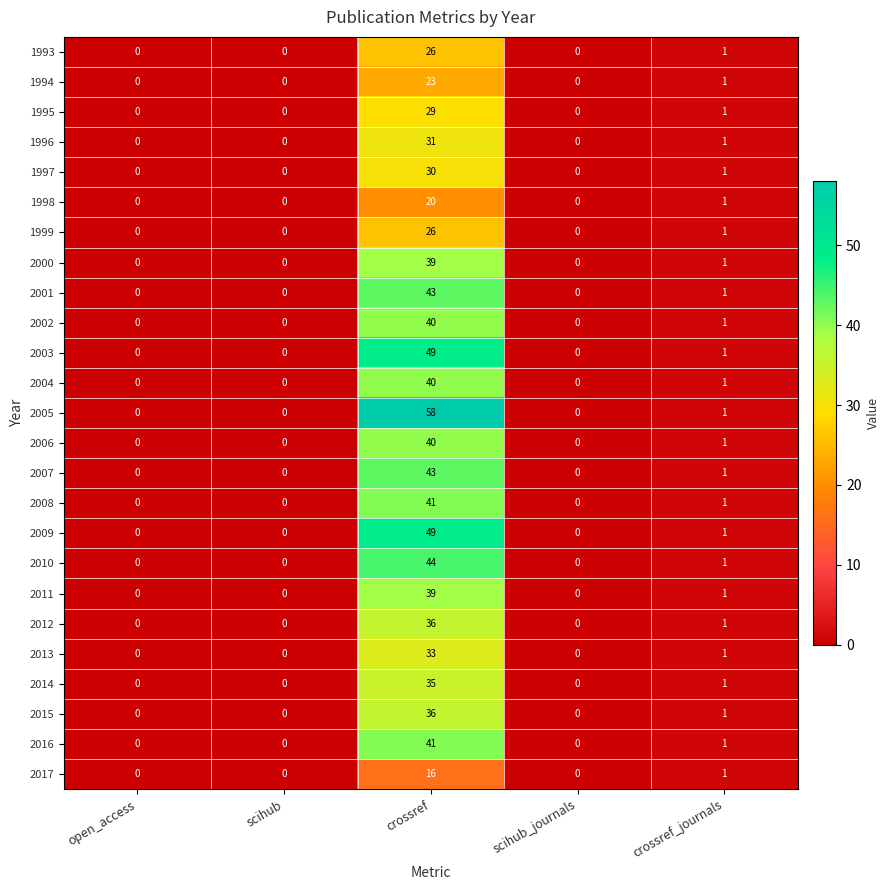

The value of 2003 at crossref is 23. True or false?

False